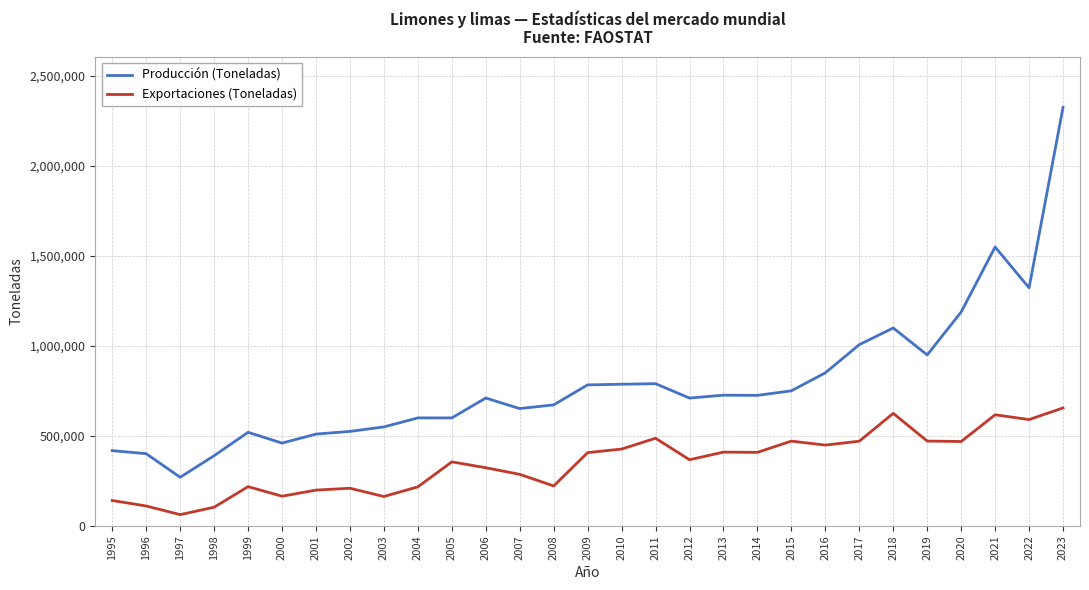

Rank the series at 1999 from highest to lowest value.

Producción (Toneladas), Exportaciones (Toneladas)